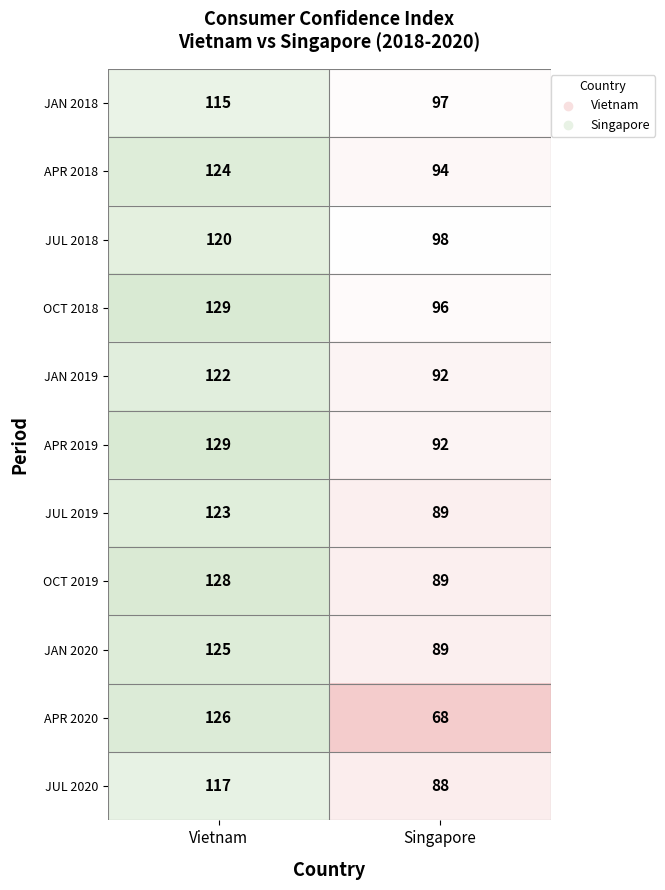

Reading left to right, transcribe all the data shown in this chart.

JAN 2018: Vietnam=115	Singapore=97
APR 2018: Vietnam=124	Singapore=94
JUL 2018: Vietnam=120	Singapore=98
OCT 2018: Vietnam=129	Singapore=96
JAN 2019: Vietnam=122	Singapore=92
APR 2019: Vietnam=129	Singapore=92
JUL 2019: Vietnam=123	Singapore=89
OCT 2019: Vietnam=128	Singapore=89
JAN 2020: Vietnam=125	Singapore=89
APR 2020: Vietnam=126	Singapore=68
JUL 2020: Vietnam=117	Singapore=88